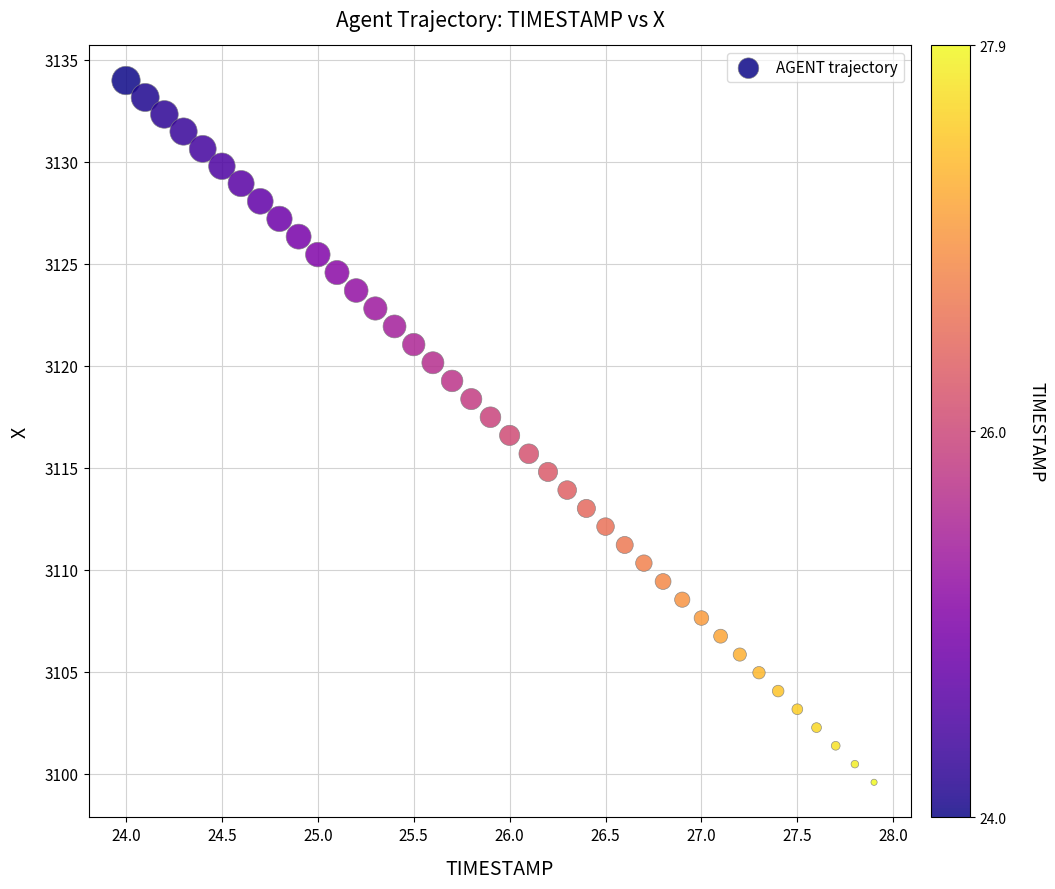

What is the range of Y values (max minus min)?

34.4